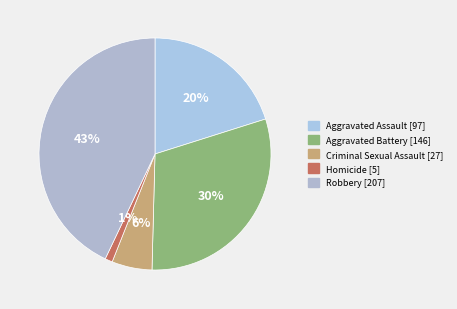

Do Robbery and Criminal Sexual Assault together represent more than half of the pie?

No